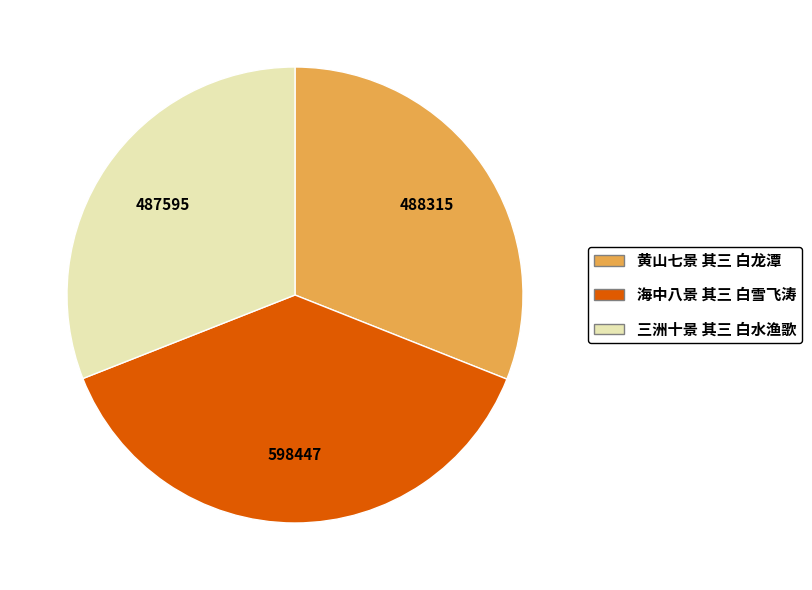

How many segments does this pie chart have?

3